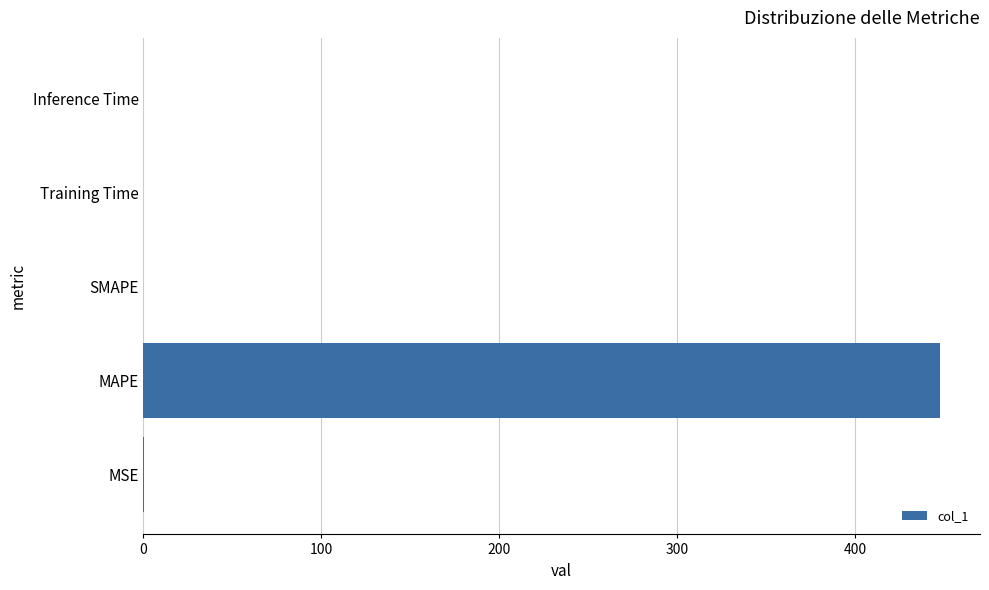

Which category has the highest value across all series?

MAPE